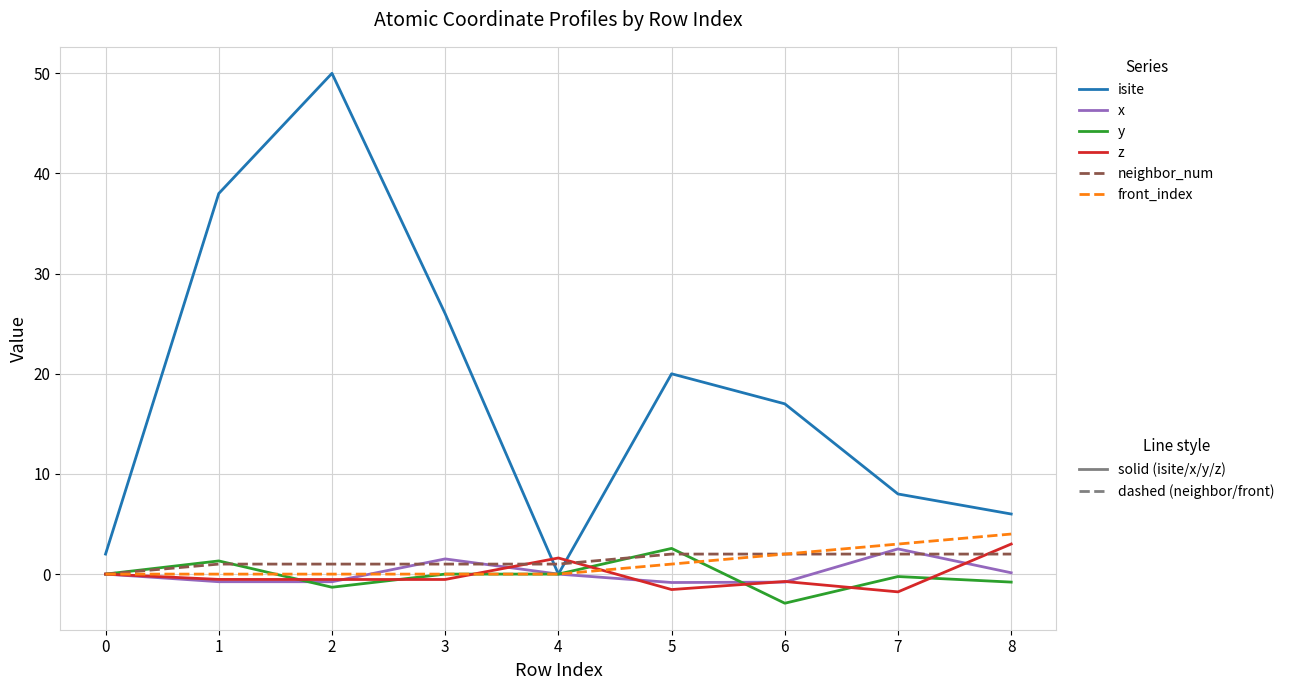

What is the minimum value shown in the chart?

-2.9